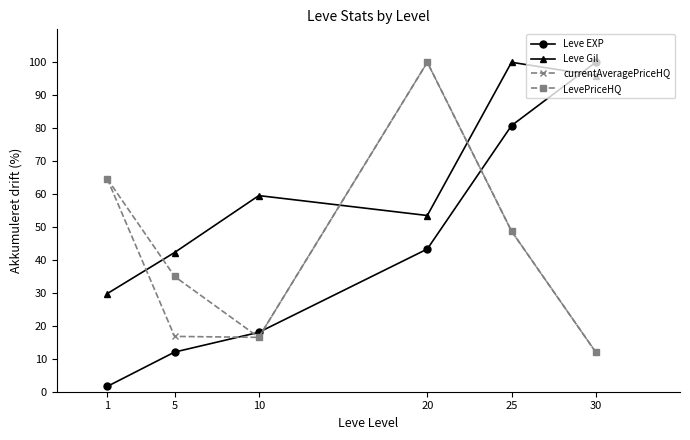

What is the spread (max minus min) of values at 25?

51.3